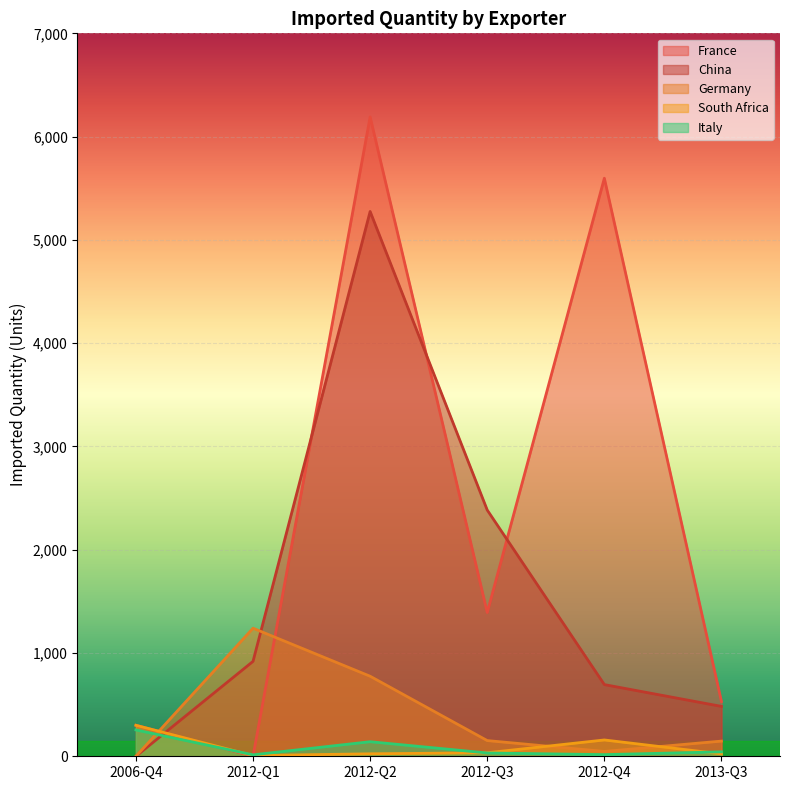

At which label does China reach its minimum?

2006-Q4